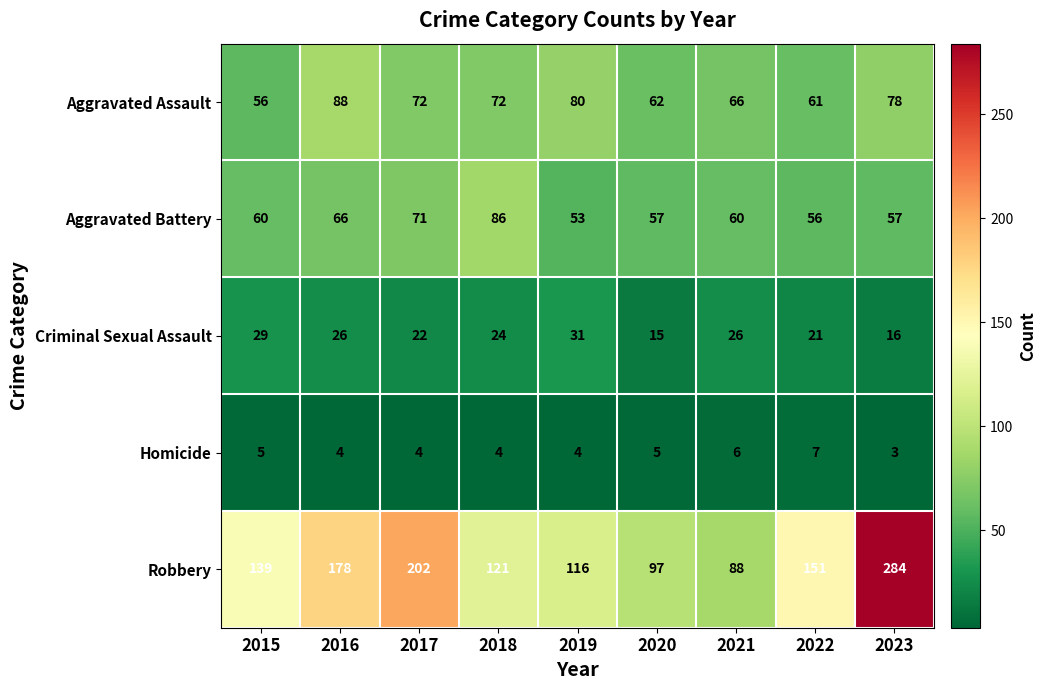

At which label is Aggravated Battery closest to 69?

2017